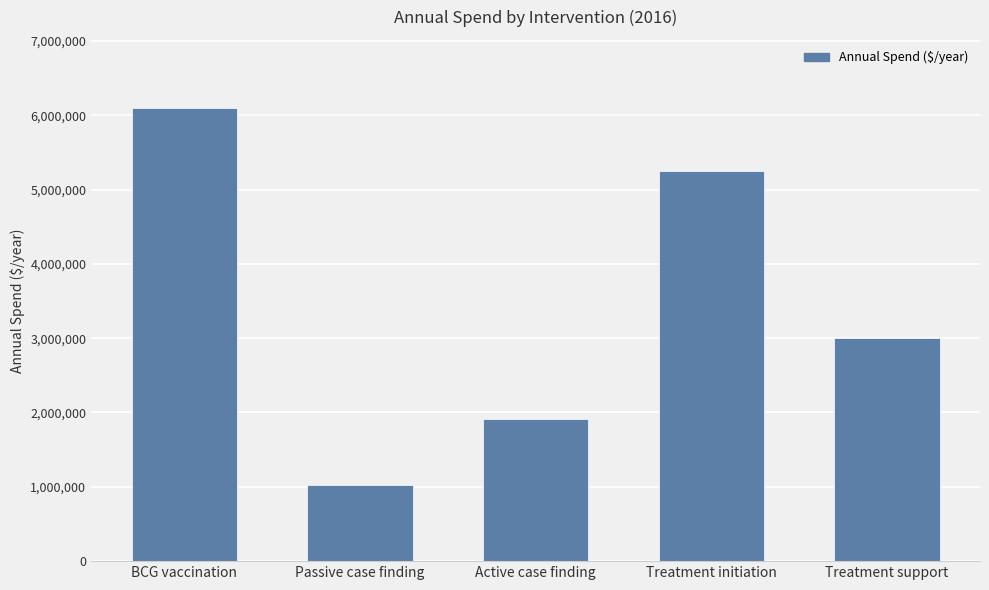

What is the change in value from Passive case finding to Active case finding?

+885636